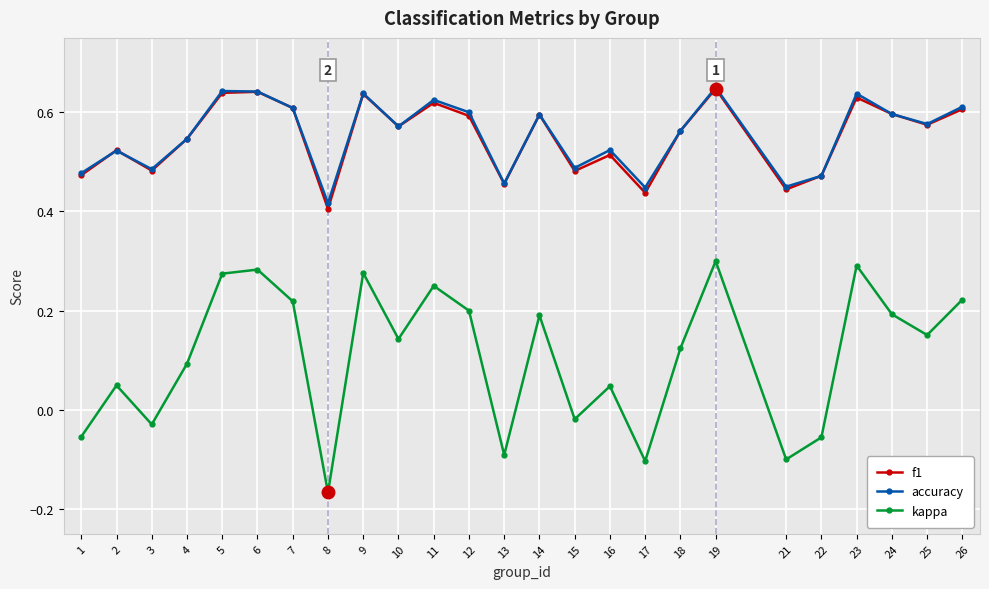

What is the sum of all f1 values?

13.8